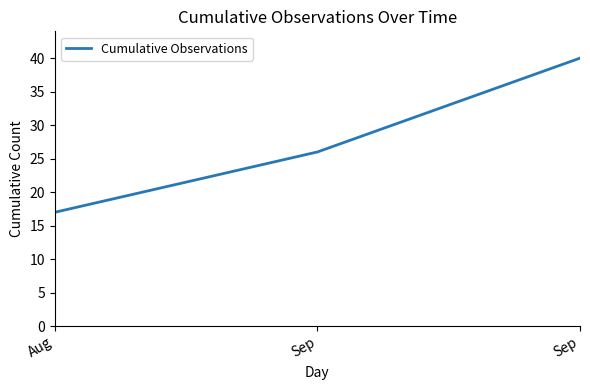

Where does the data first go above 26?

Sep